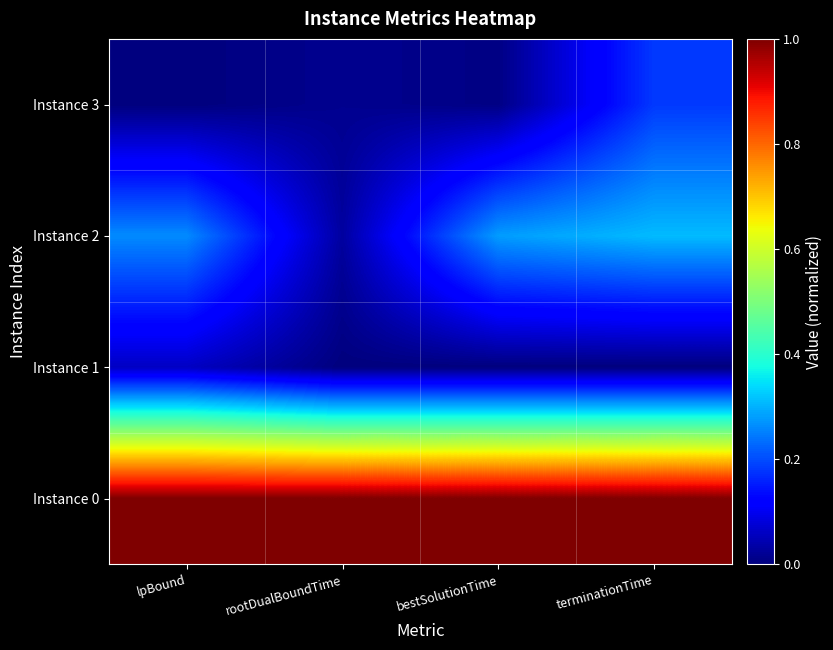

Which series has the largest range (max minus min)?

Instance 2